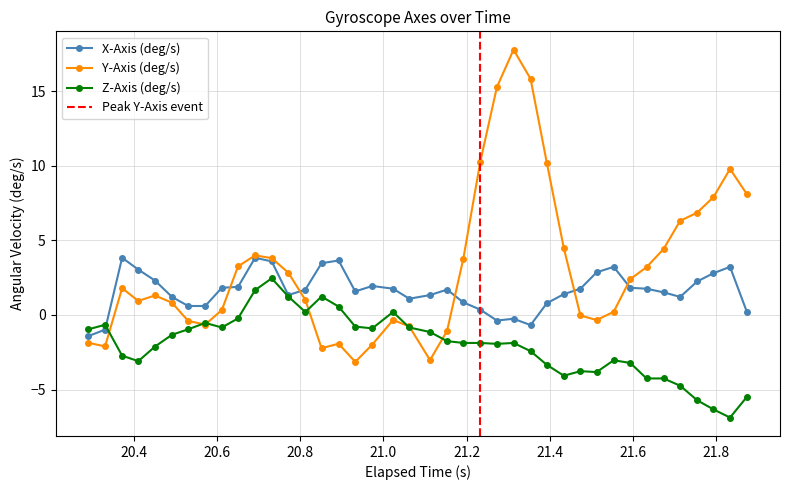

At how many categories does at least one series exceed 16?

1